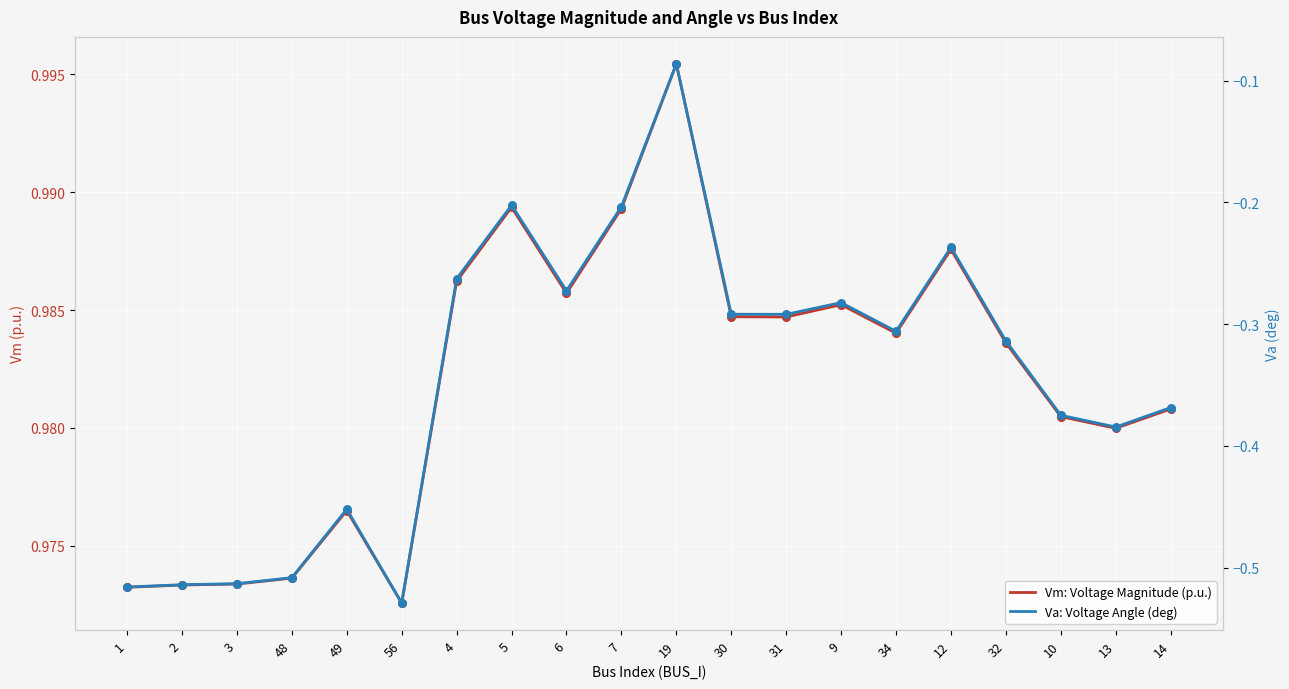

What is the total value across all series at 14?

0.6